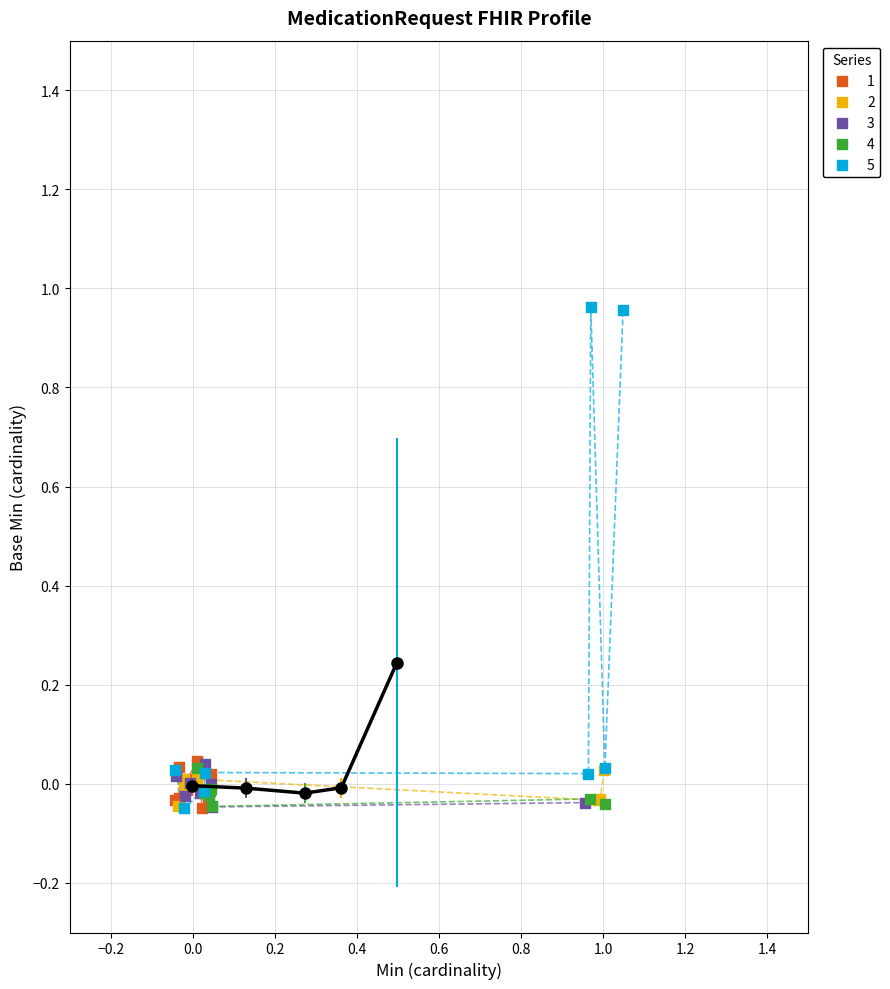

Which series reaches the maximum Y coordinate?

5